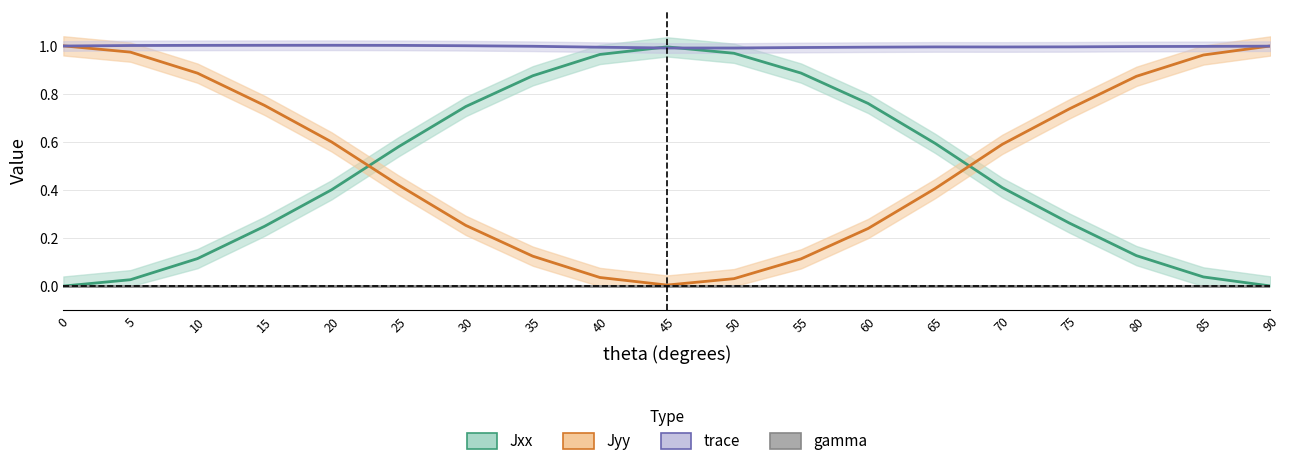

What is the difference between the highest and lowest values at 10?

1.0